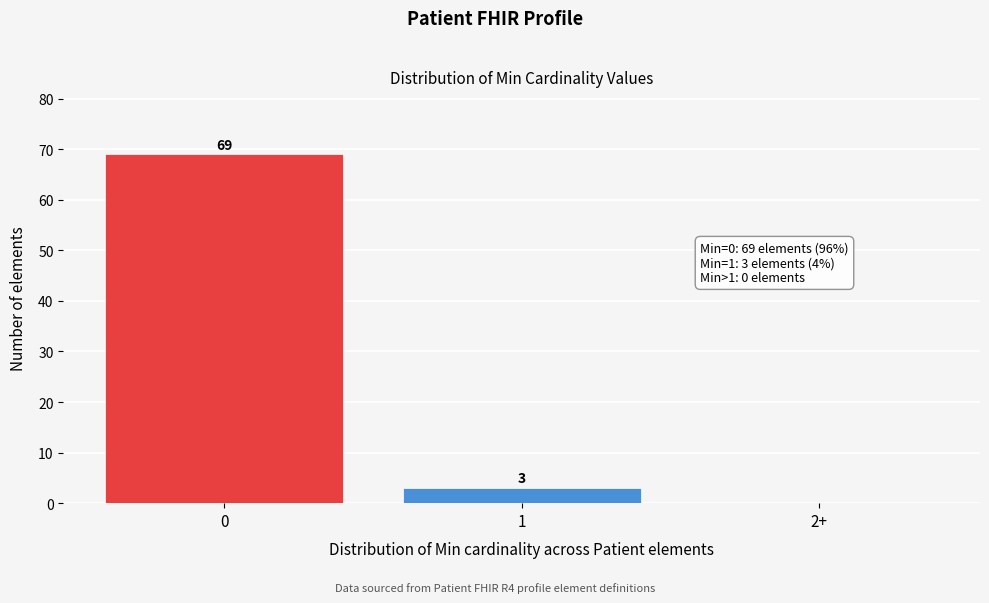

Reading left to right, transcribe all the data shown in this chart.

0=69	1=3	2+=0